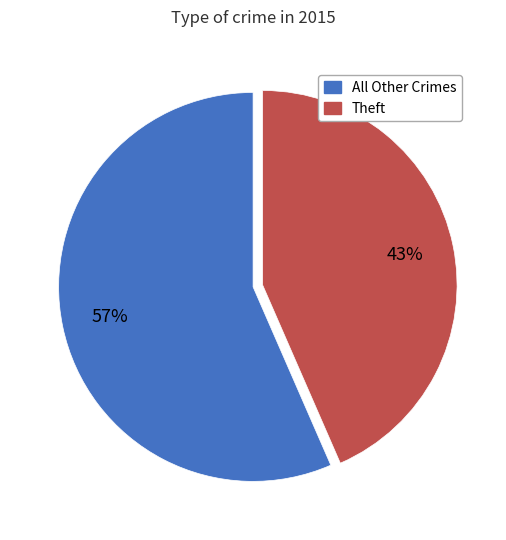

Does any single category account for the majority?

Yes